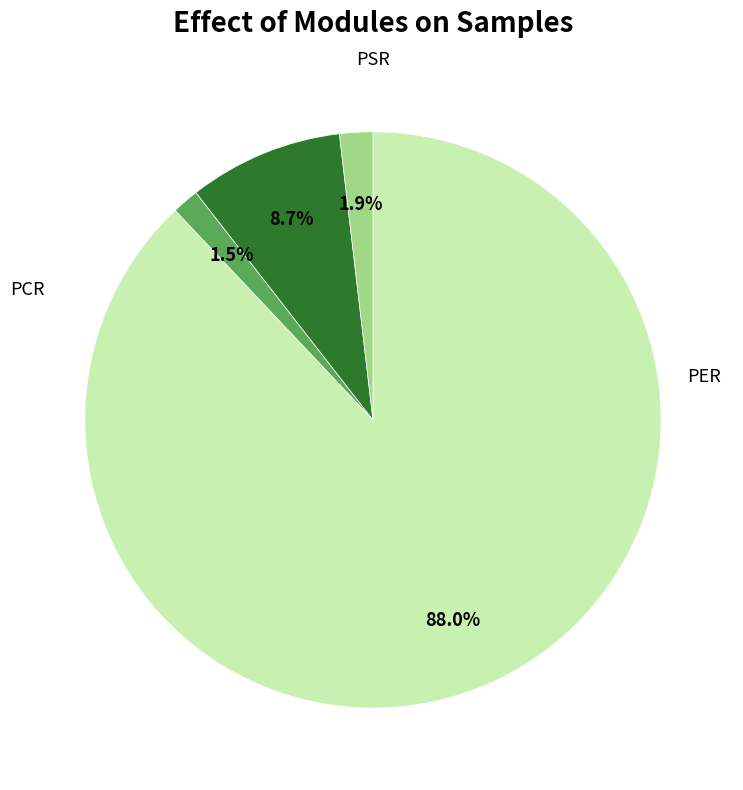

Does any single category account for the majority?

Yes